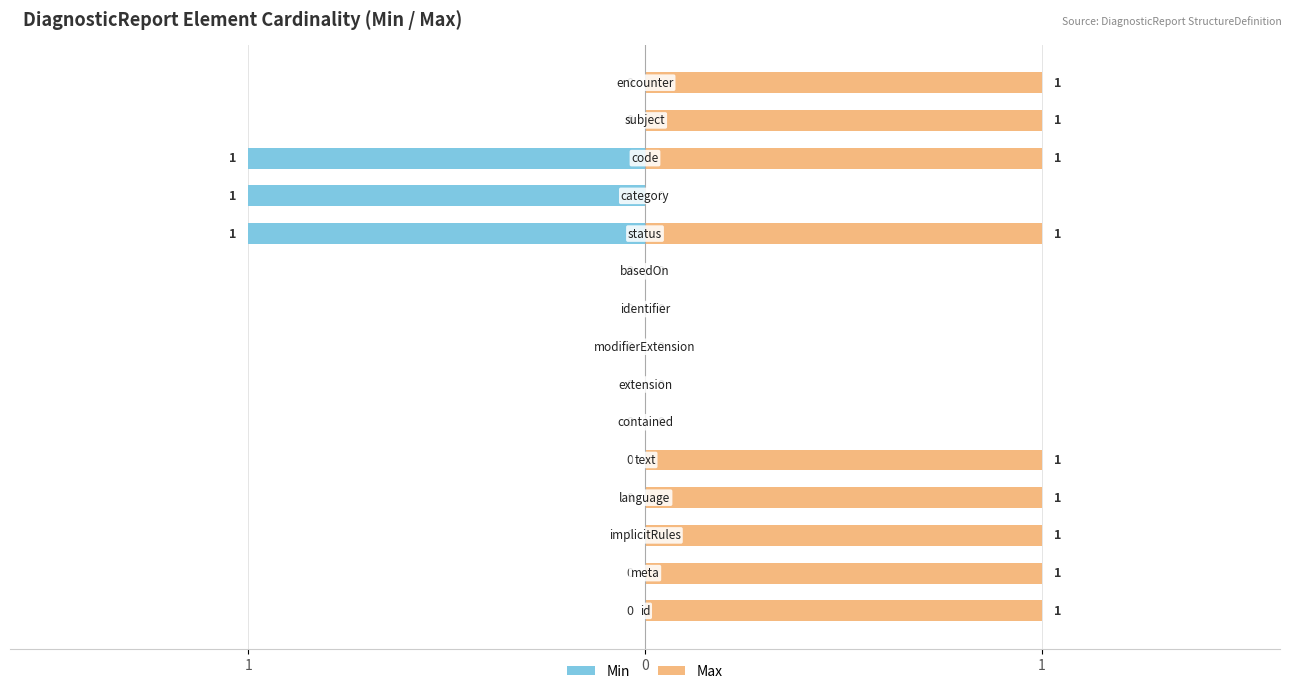

At 6, list the series in order from smallest to largest.

Min, Max